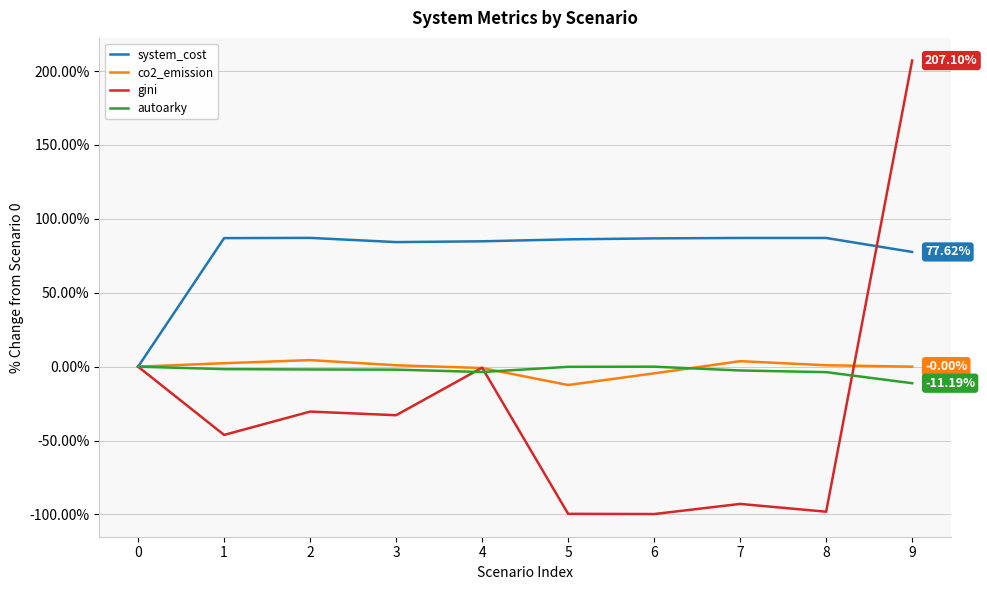

How many lines are shown in the chart?

4